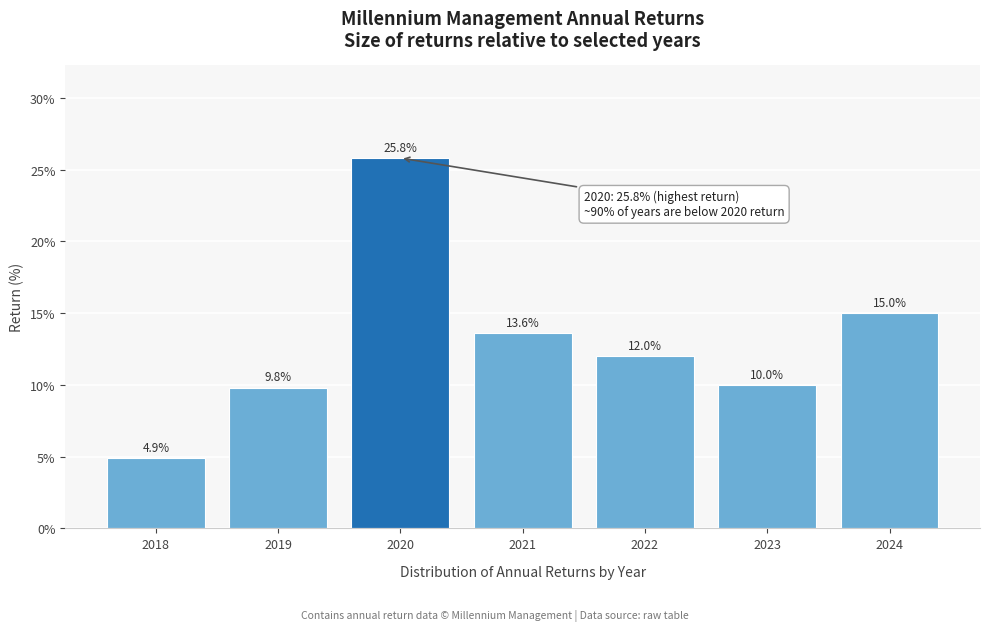

Reading left to right, transcribe all the data shown in this chart.

4.9	9.8	25.8	13.6	12.0	10.0	15.0